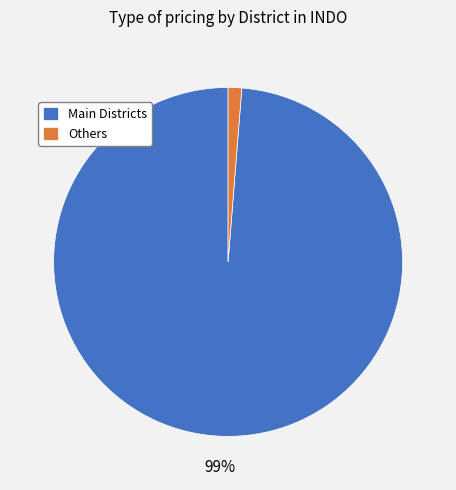

True or false: Main Districts accounts for 89% of the total.

False